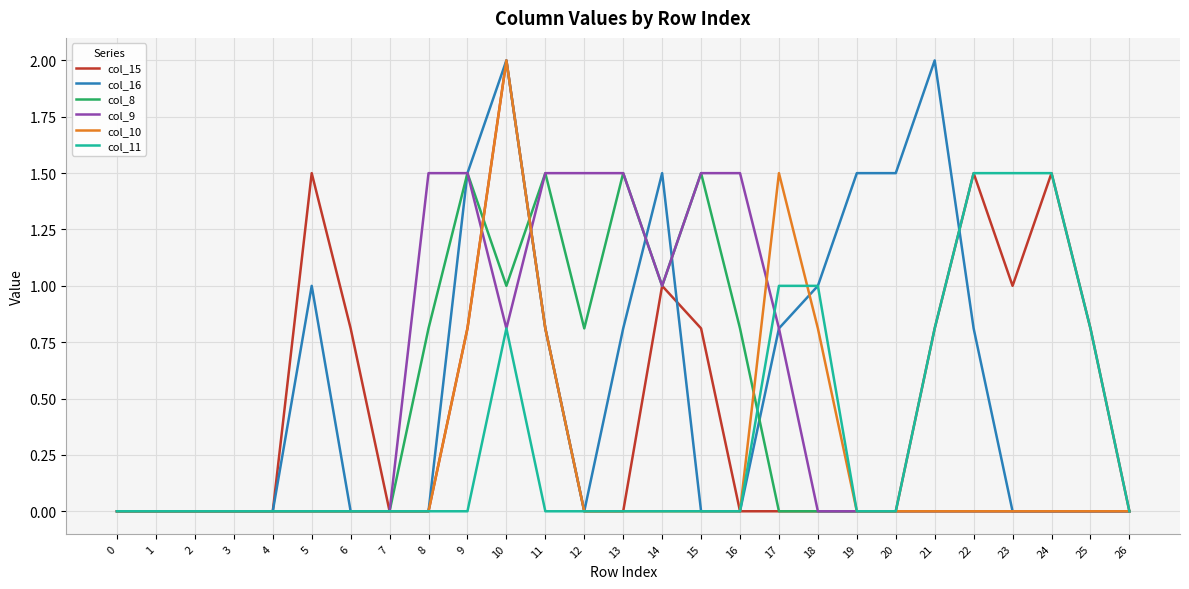

True or false: col_11 has a value of 0.0 at 4.

True